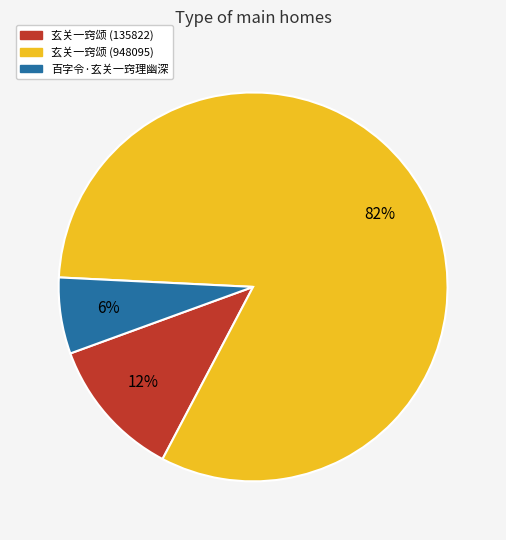

Is there a majority slice in this chart?

Yes